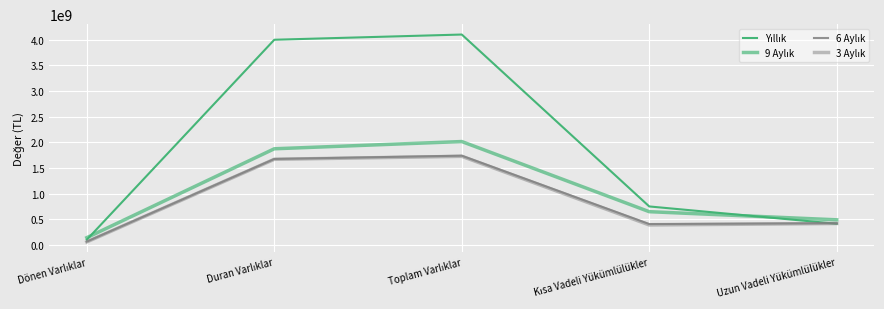

How many categories are shown in the chart?

5